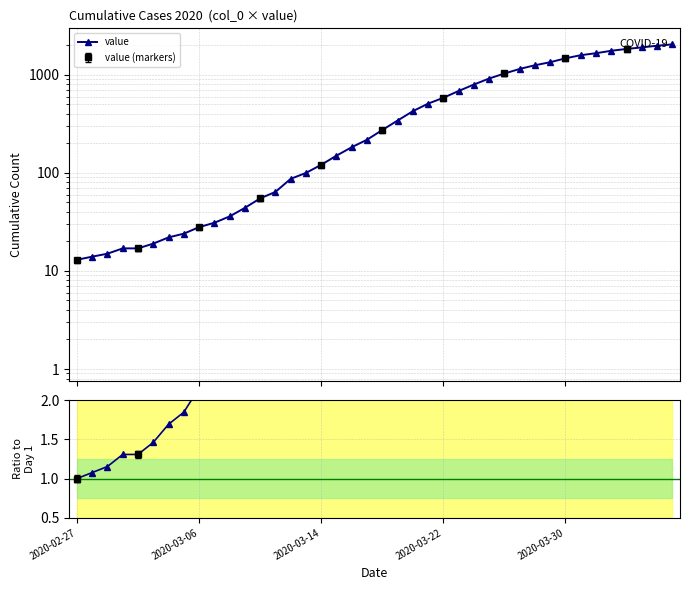

Which category has the lowest value in the value series?

2020-02-27